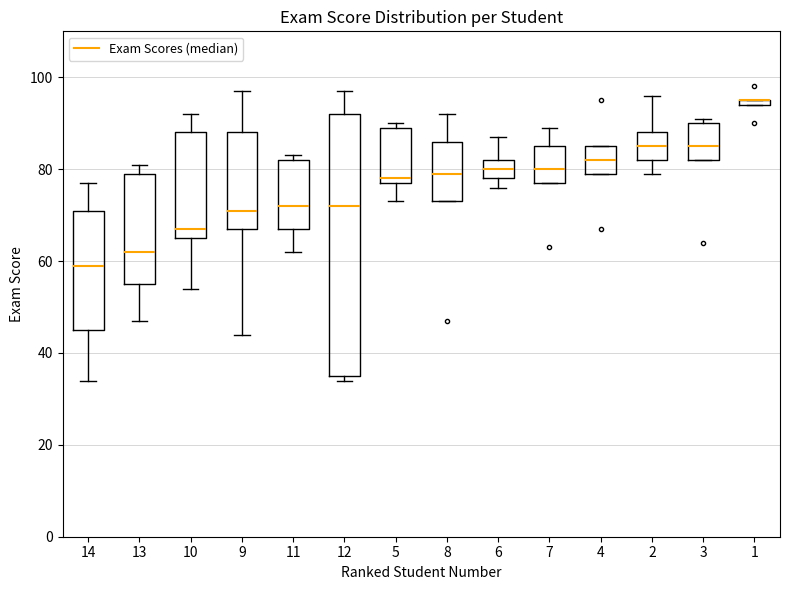

Which box is the tallest, from its lower edge to its upper edge?

12